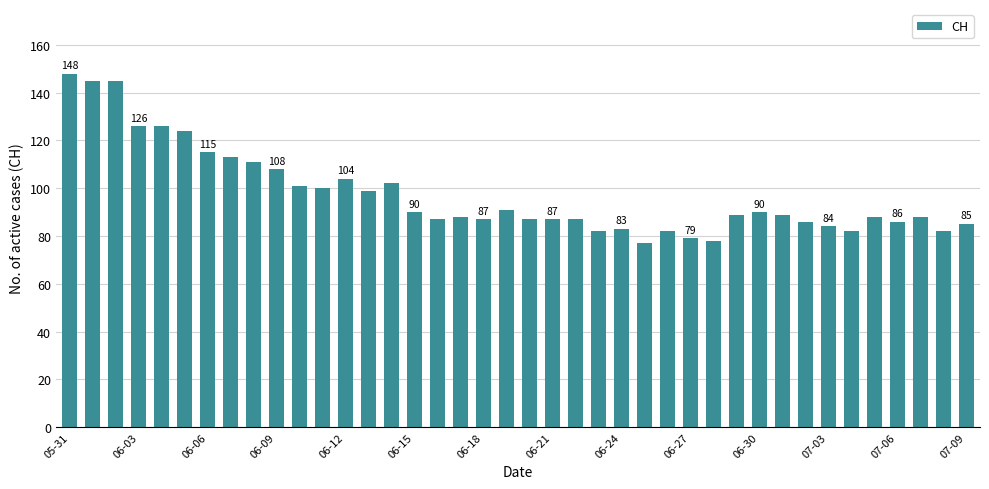

What is the minimum value shown in the chart?

77